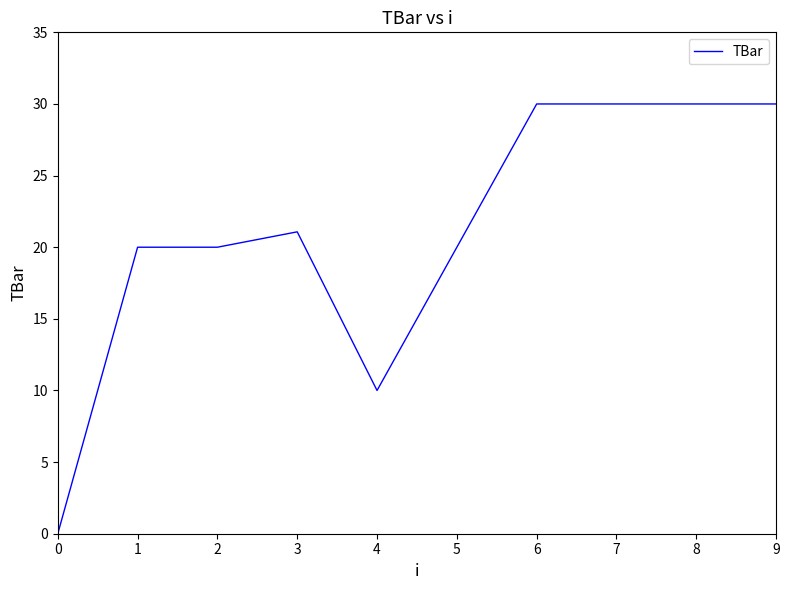

How many lines are shown in the chart?

1